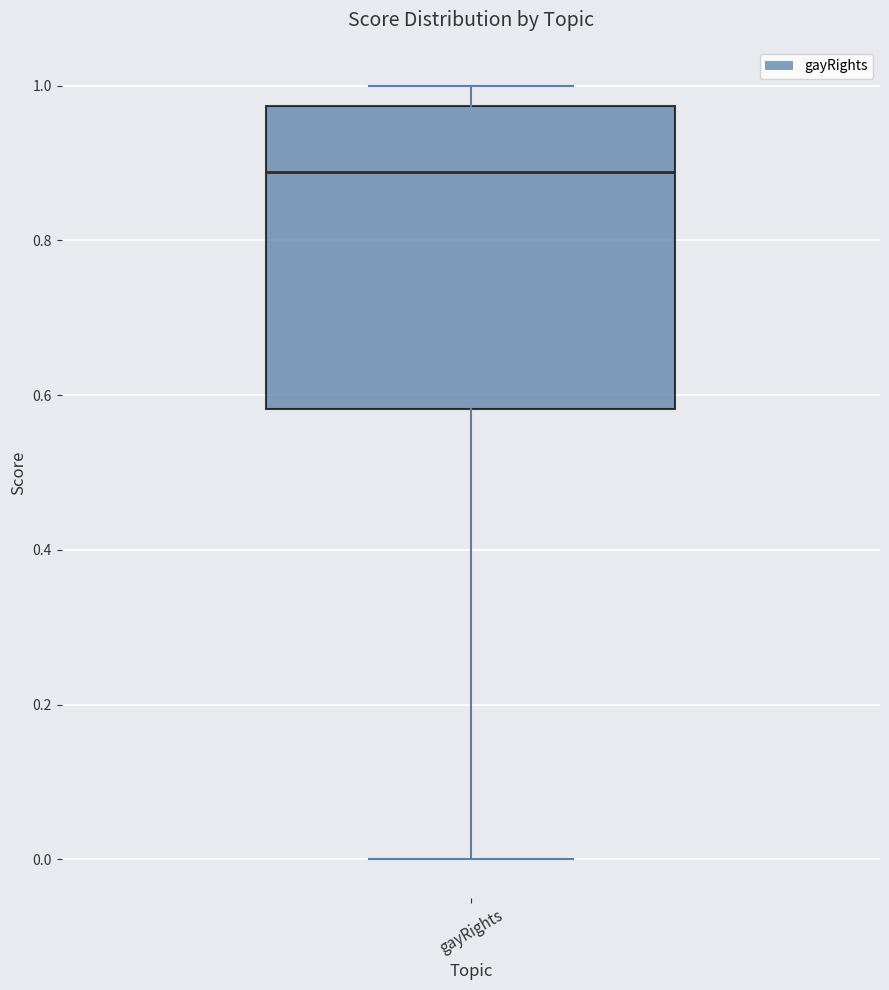

Transcribe this box plot: give where the median line is, the range the box spans, and where the two whiskers end, as read against the y-axis. The values are not printed on the chart, so give them approximately, as read against the axis.

median 0.88, box 0.58 to 0.98, whiskers 0.00 to 1.00